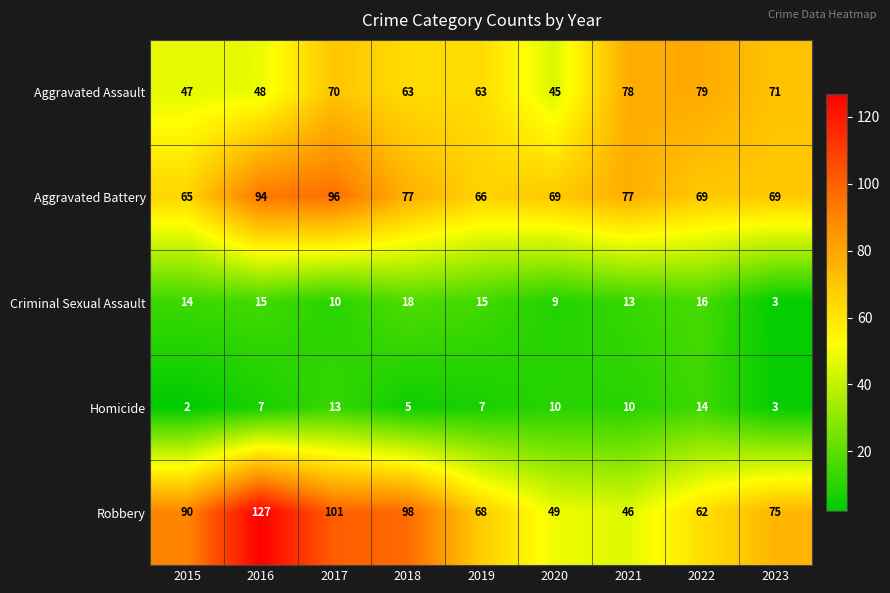

Count the number of categories in the chart.

9